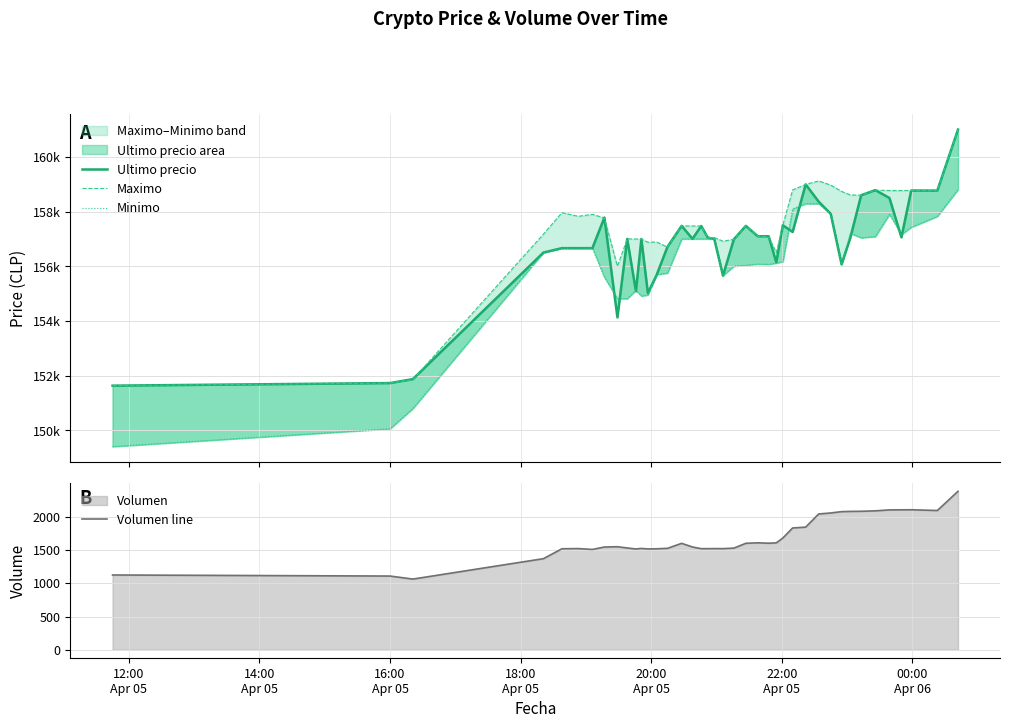

In Volumen line, how many points are lower than both neighbors (excluding endpoints)?

8